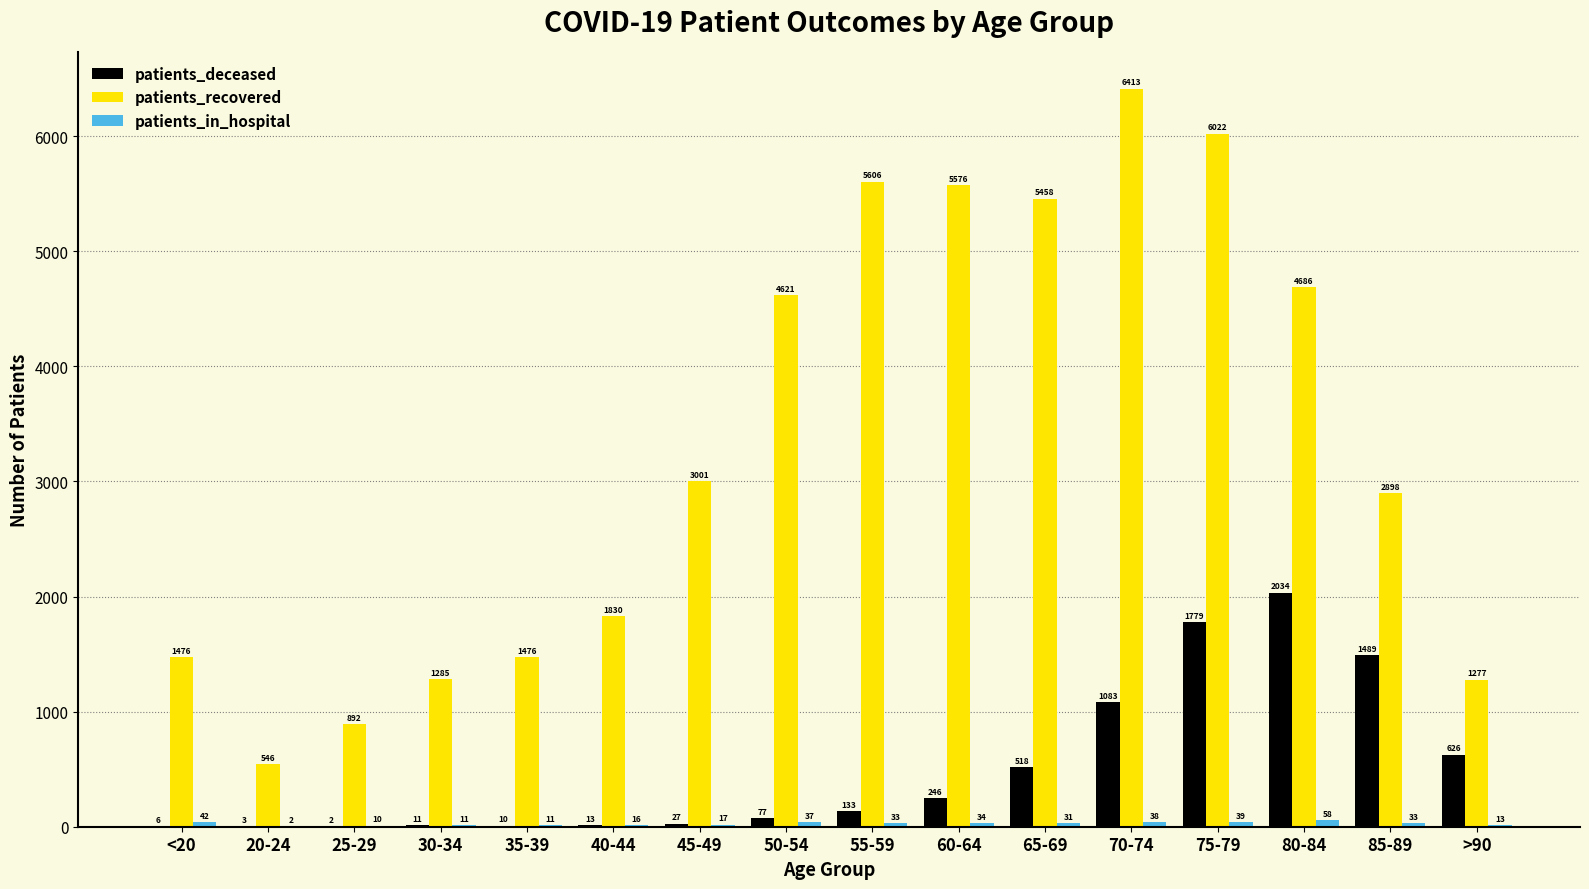

How many groups of bars are there?

16